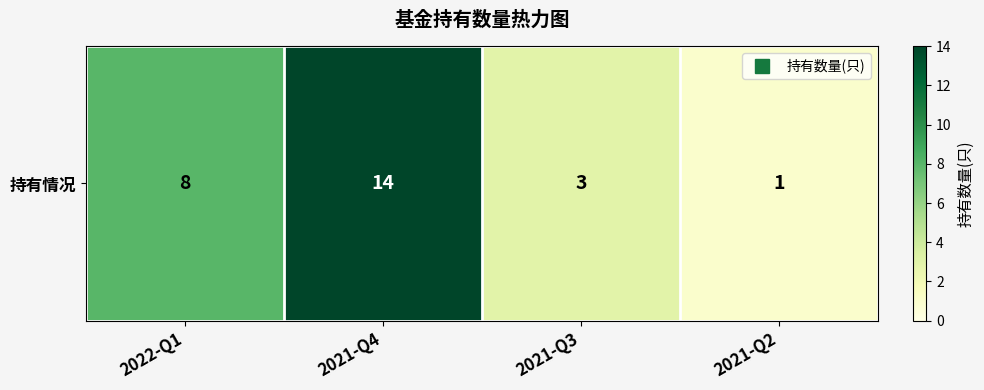

List the labels in order of value, smallest first.

2021-Q2, 2021-Q3, 2022-Q1, 2021-Q4